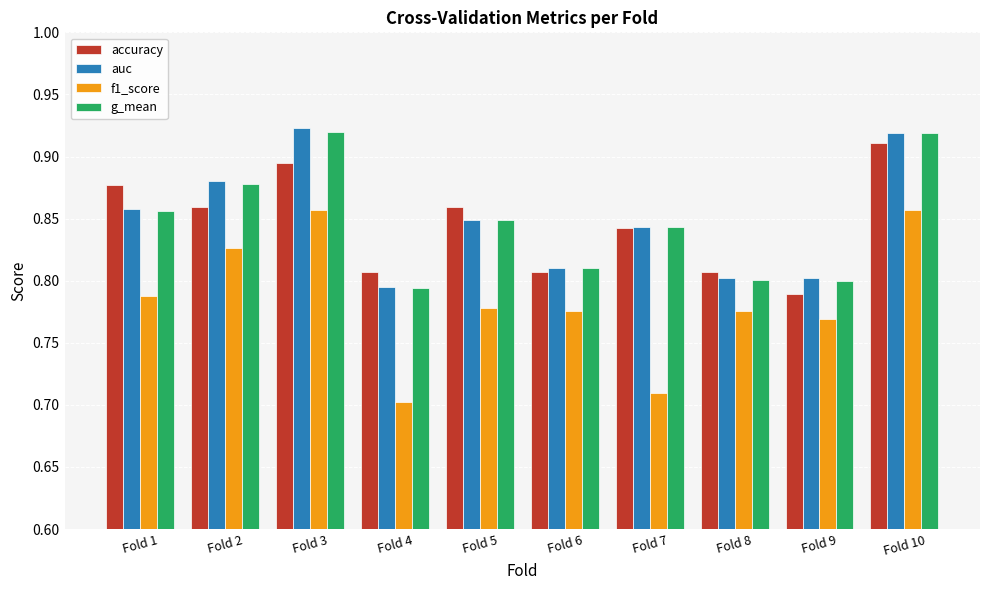

Which series has the widest spread of values?

f1_score